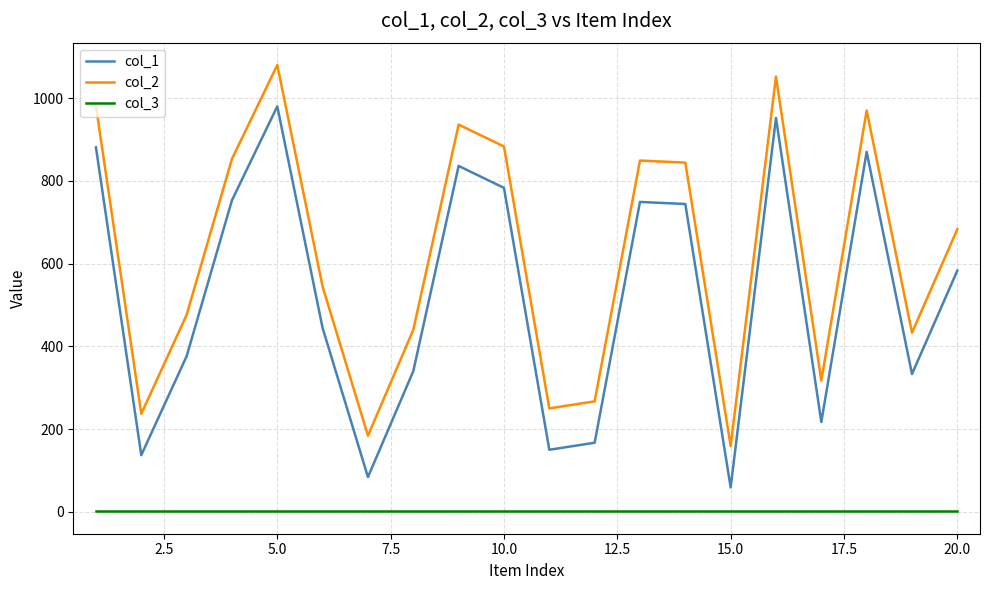

Which series has the largest total across all categories?

col_2